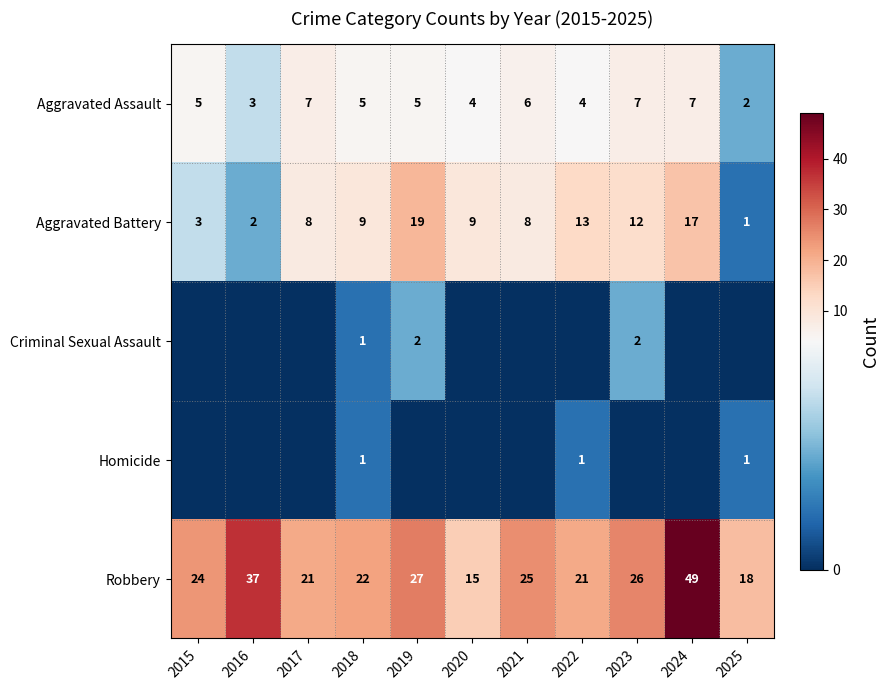

What is the maximum value for Aggravated Assault?

7